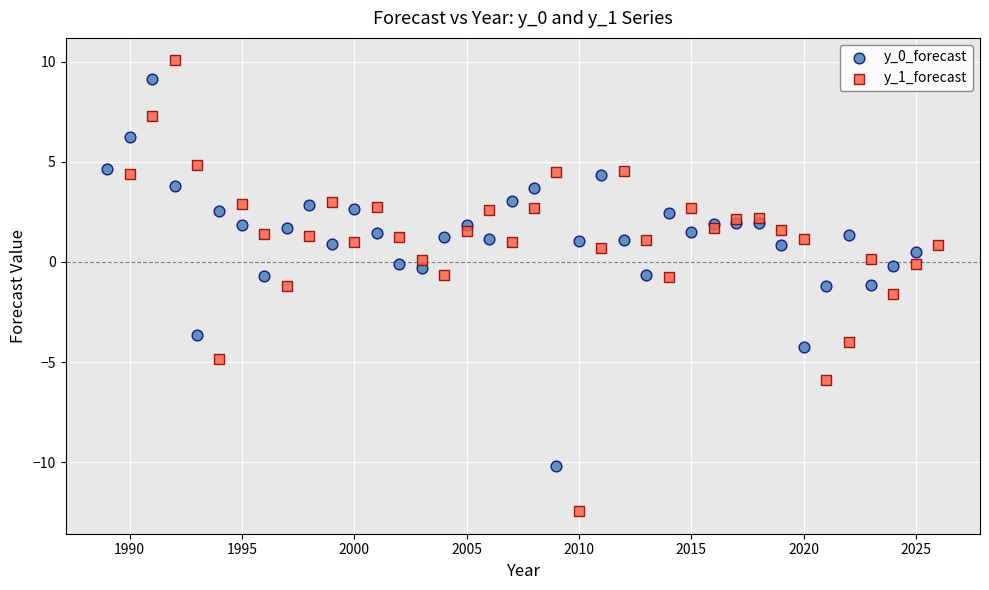

Which series contains the lowest Y value?

y_1_forecast